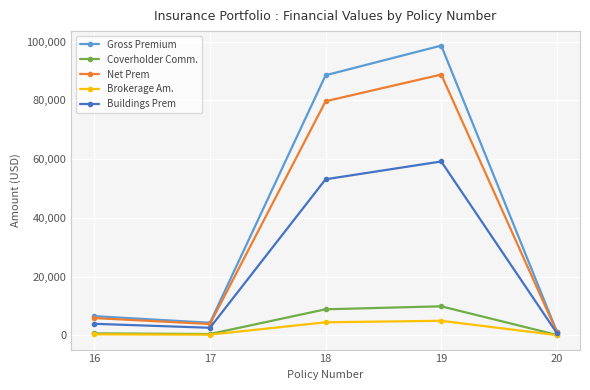

At which category is the sum across all series the highest?

19